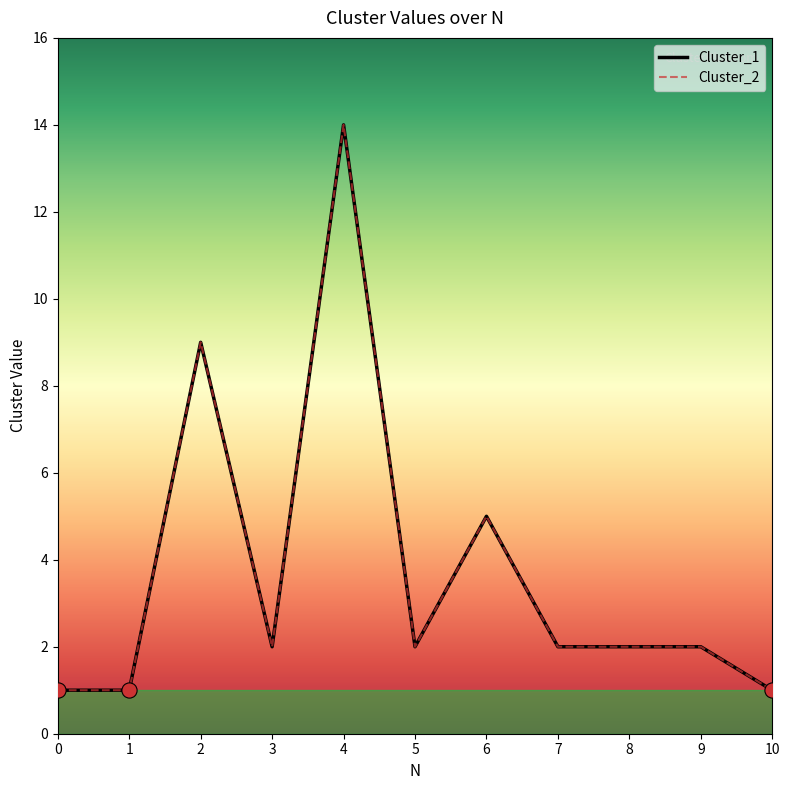

What is the total value across all series at 2?

18